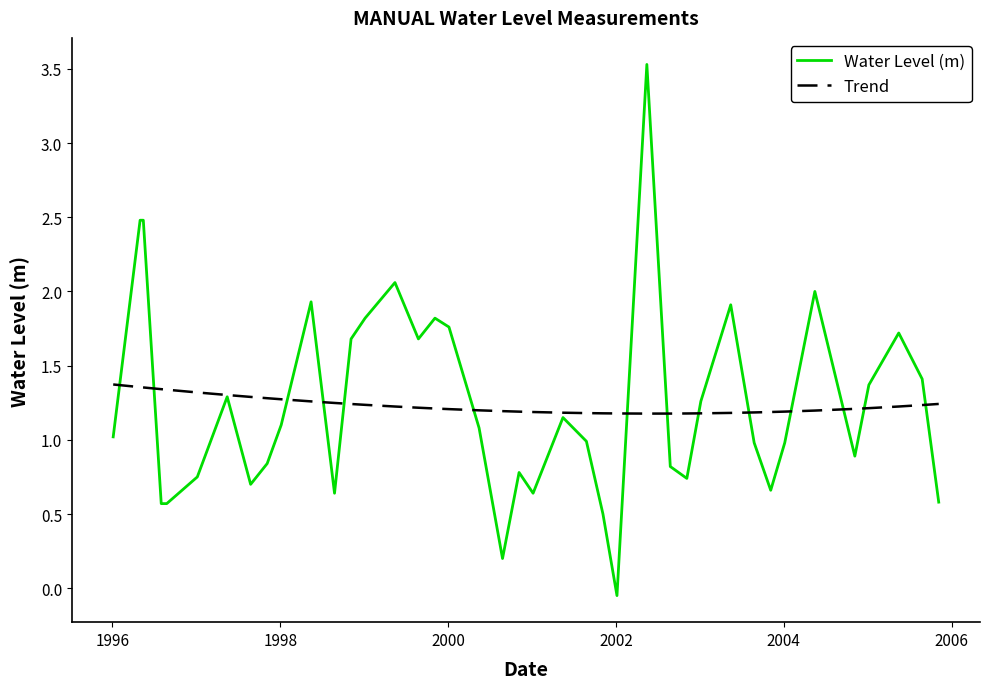

What is the maximum value shown in the chart?

3.5